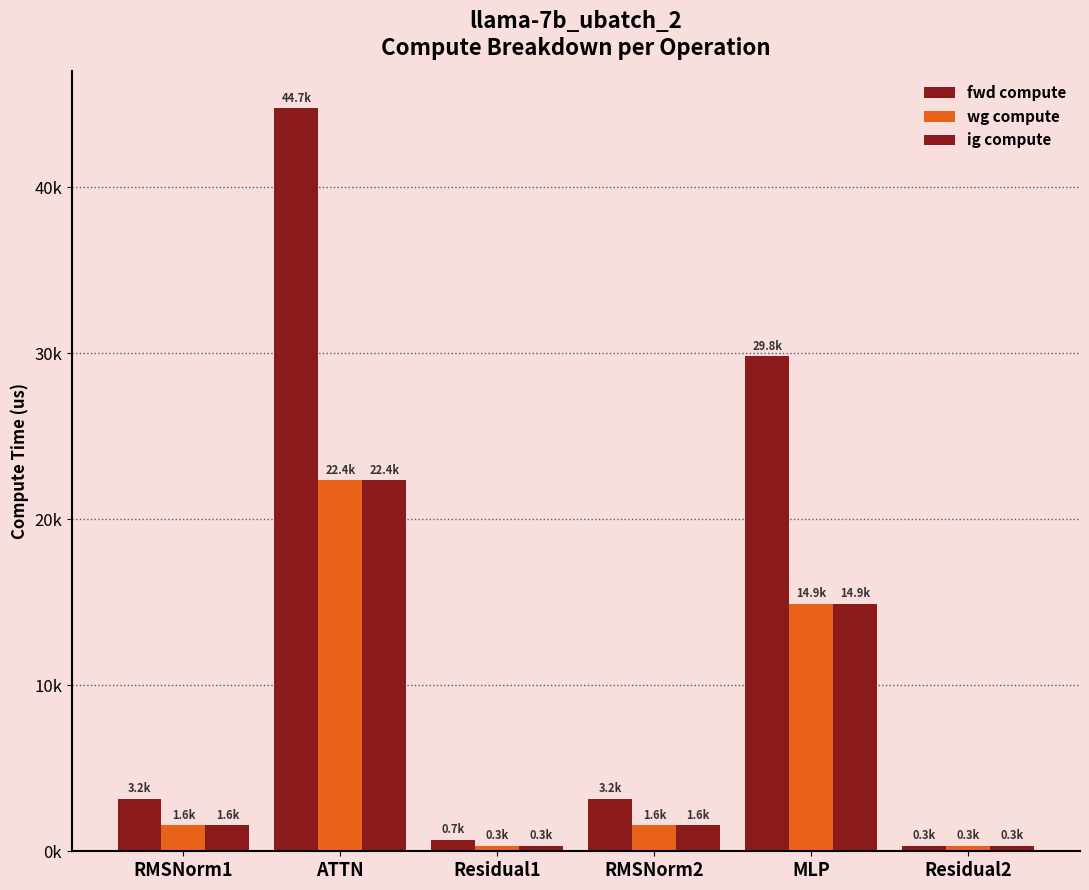

What is the value of the wg compute bar at the 3rd from the left?

345.7